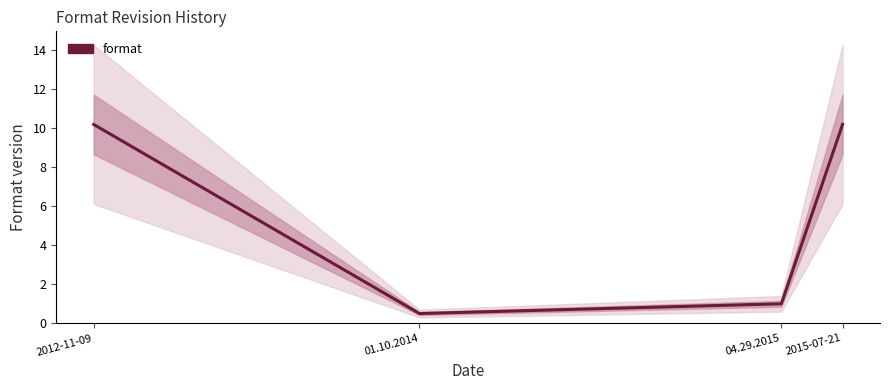

What is the difference between the maximum and minimum values?

9.7